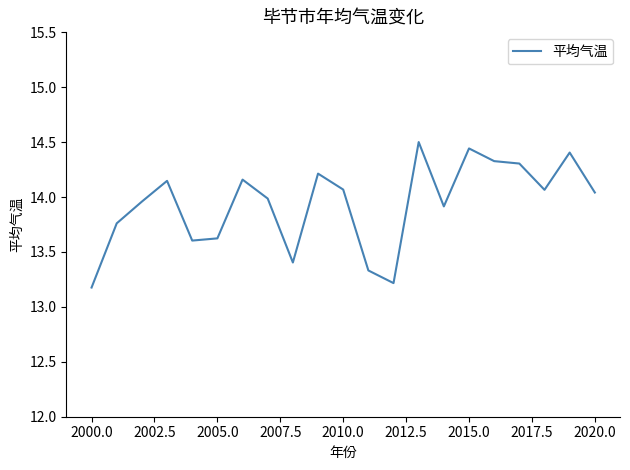

What is the minimum value shown in the chart?

13.2